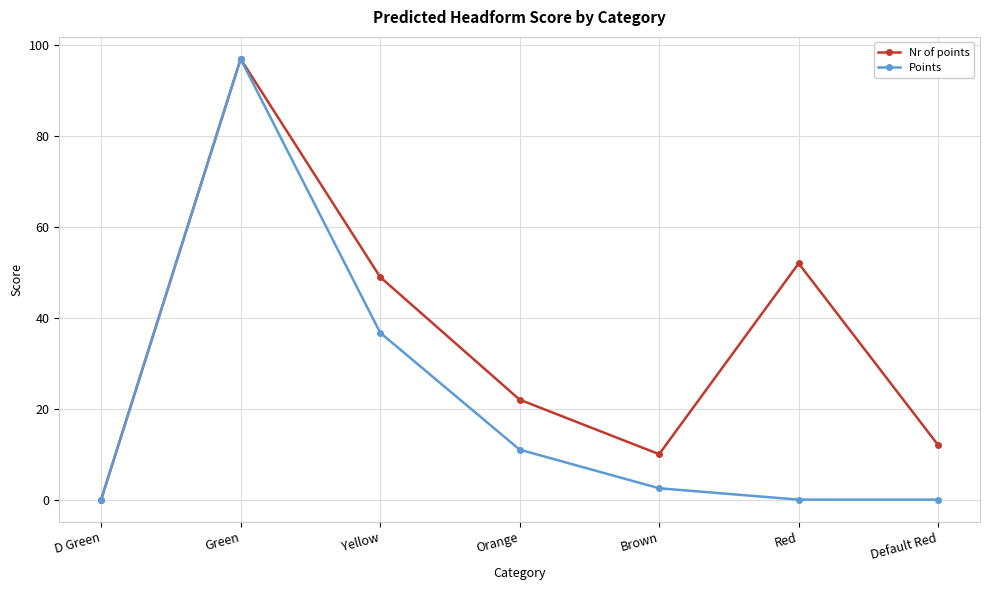

What is the label of the 2nd point from the right?

Red